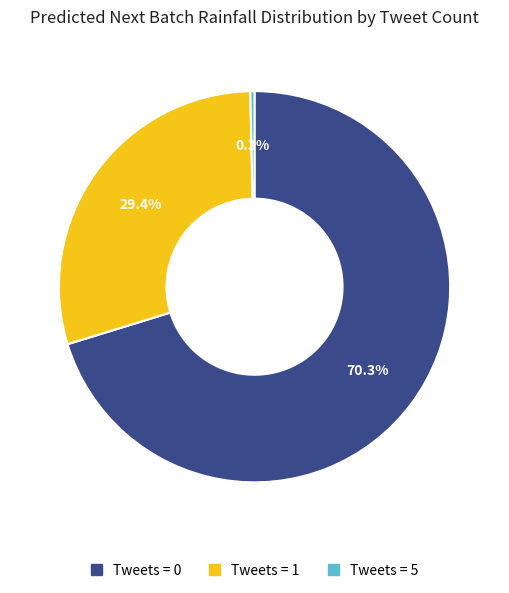

How many segments does this pie chart have?

3